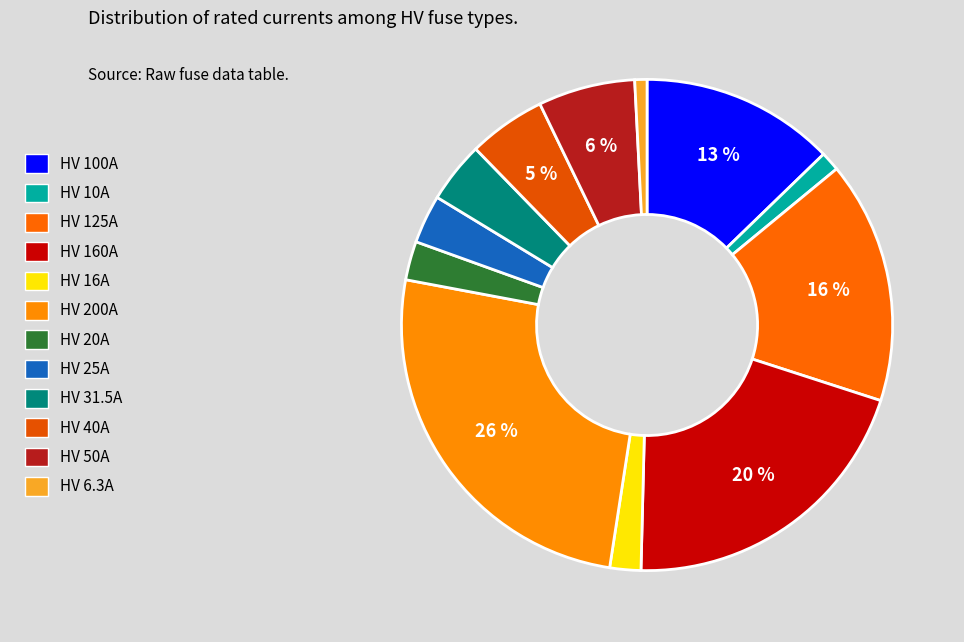

Count the number of slices in the pie.

12